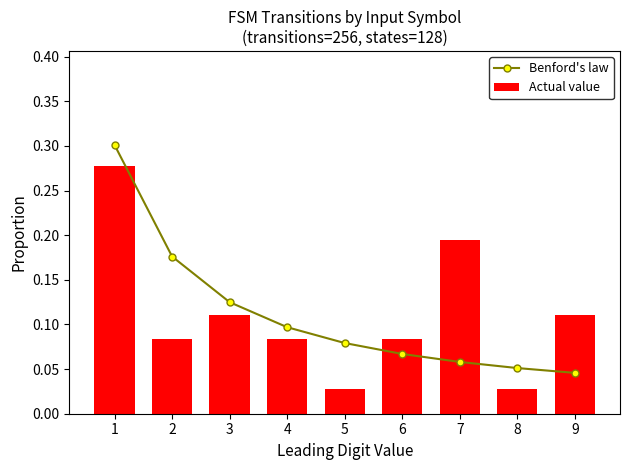

What is the difference between the Actual value values at 2 and 7?

0.1